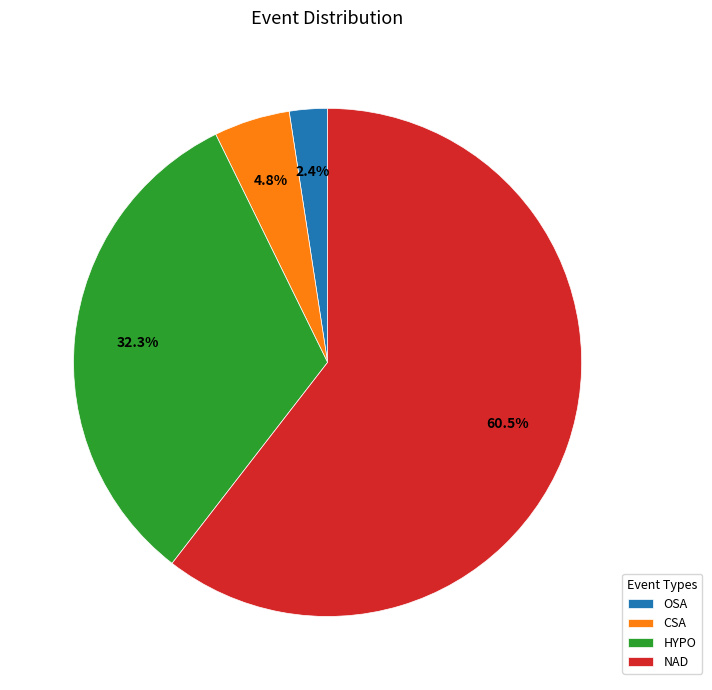

Combined, what portion of the pie is HYPO and CSA?

37.1%